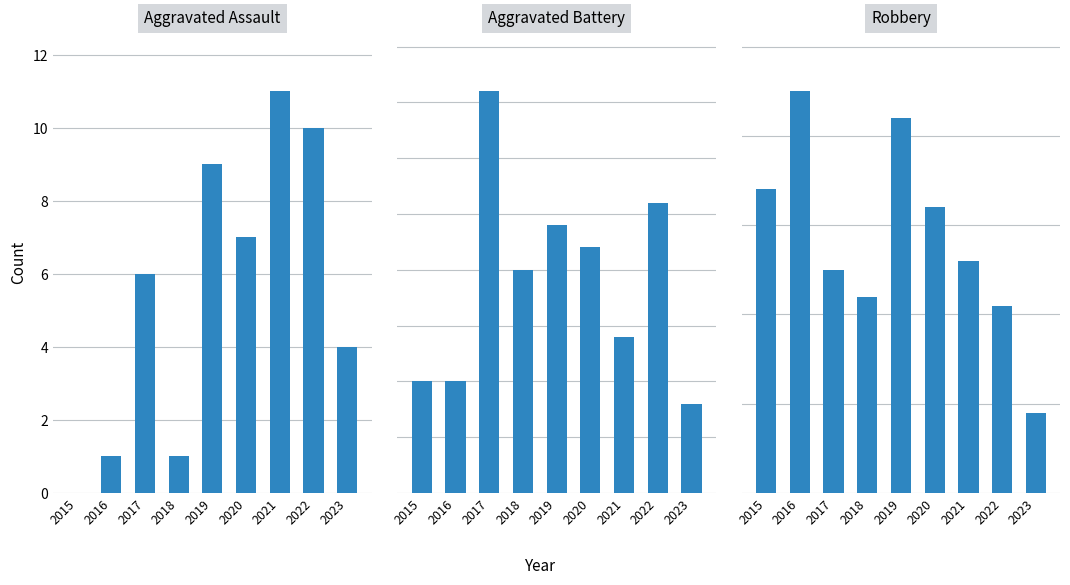

True or false: Aggravated Assault has a value of 0 at 2018.

False